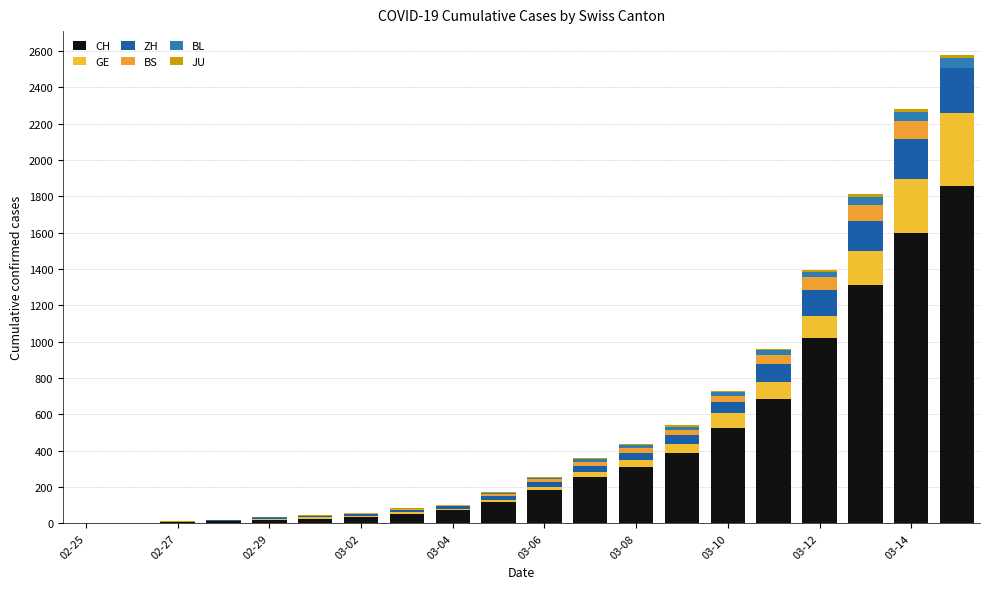

Does the chart contain stacked bars?

Yes